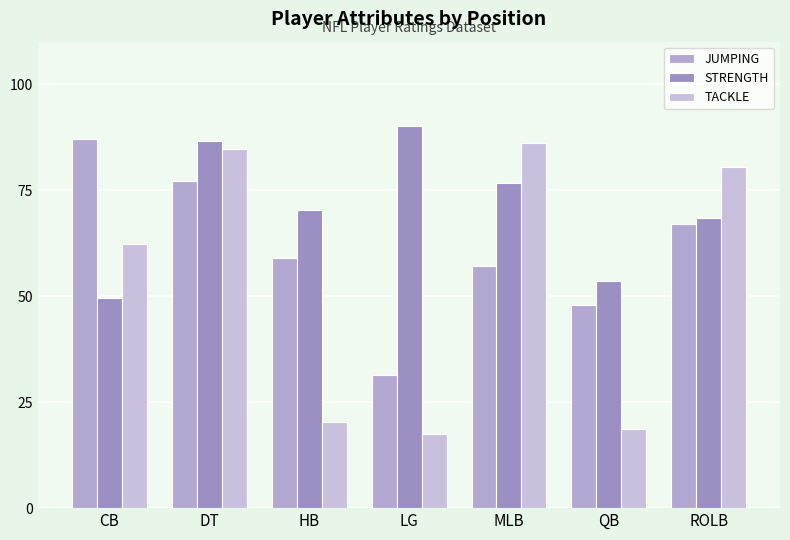

How many bars are there in total?

21